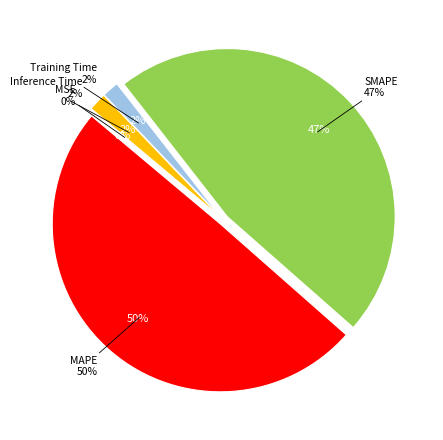

Between Training Time and MAPE, which is larger?

MAPE